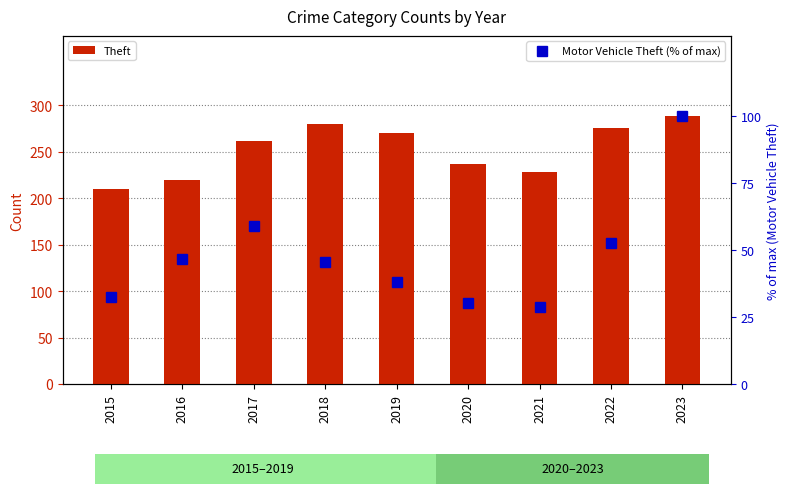

List the labels in order of Theft value, largest first.

2023, 2018, 2022, 2019, 2017, 2020, 2021, 2016, 2015